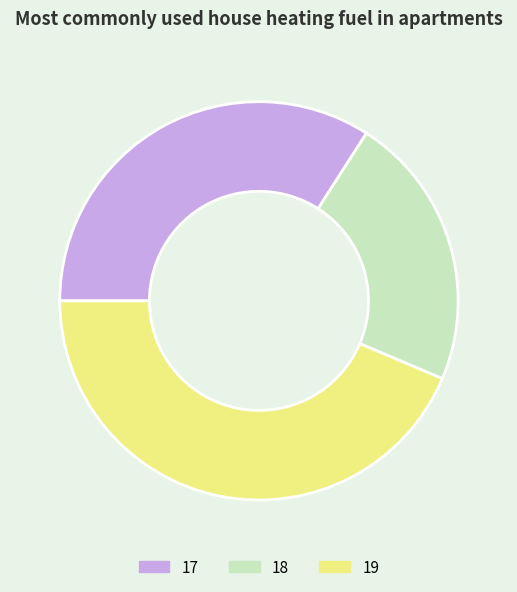

Is it true that 17 is 21% of the pie?

False